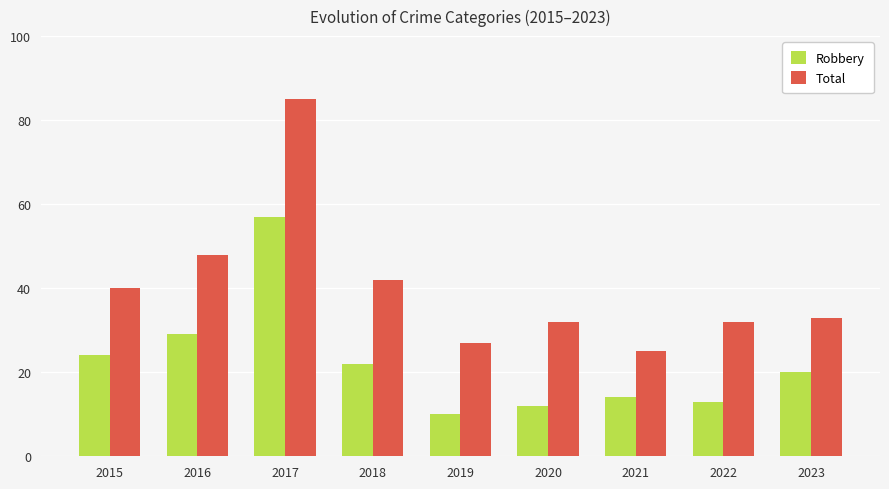

Between 2016 and 2023, which series saw the biggest shift?

Total